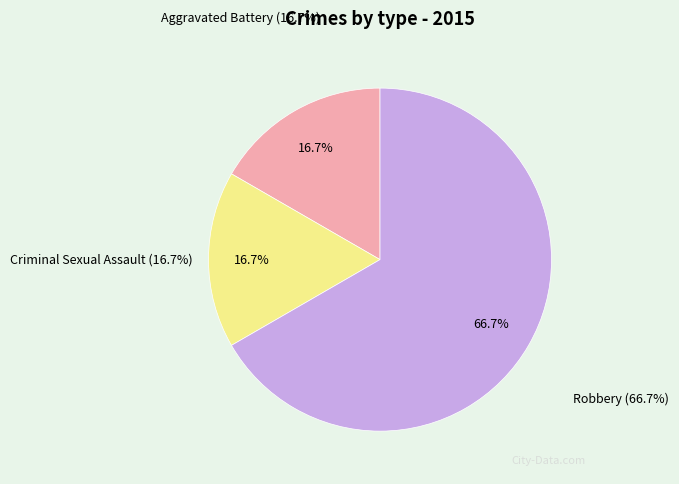

What percentage do Robbery and Criminal Sexual Assault together represent?

83.3%